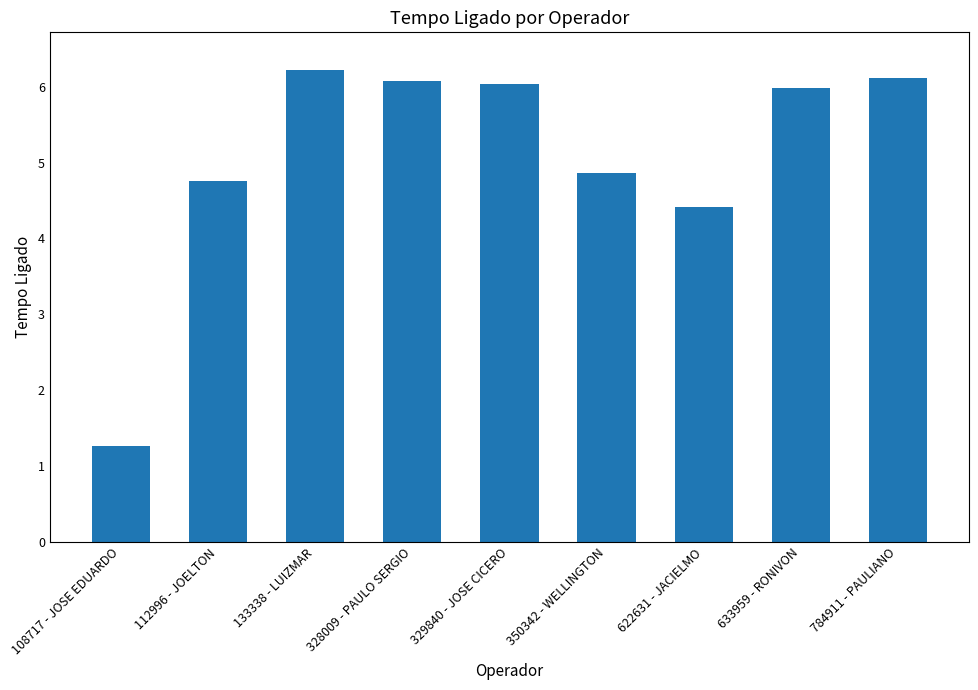

What is the label of the 6th bar from the left?

350342 - WELLINGTON